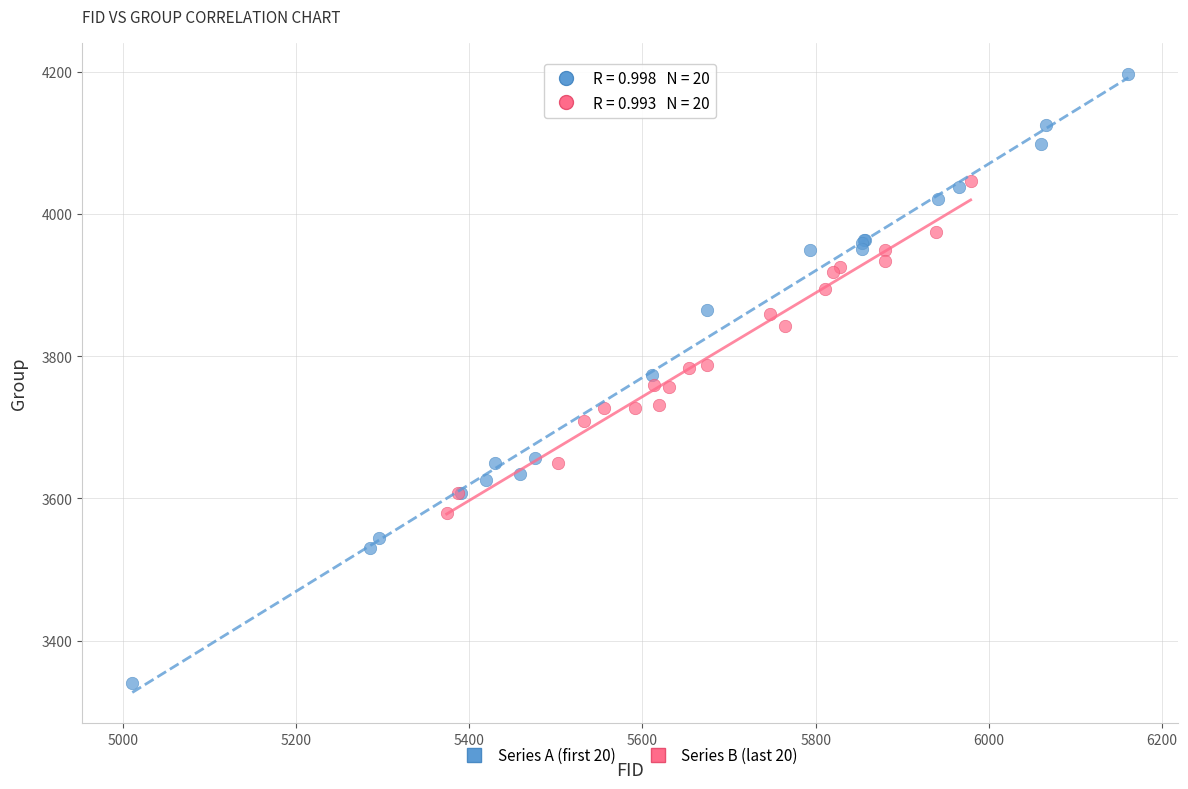

Which series has the largest Y range (max minus min)?

Series A (first 20)